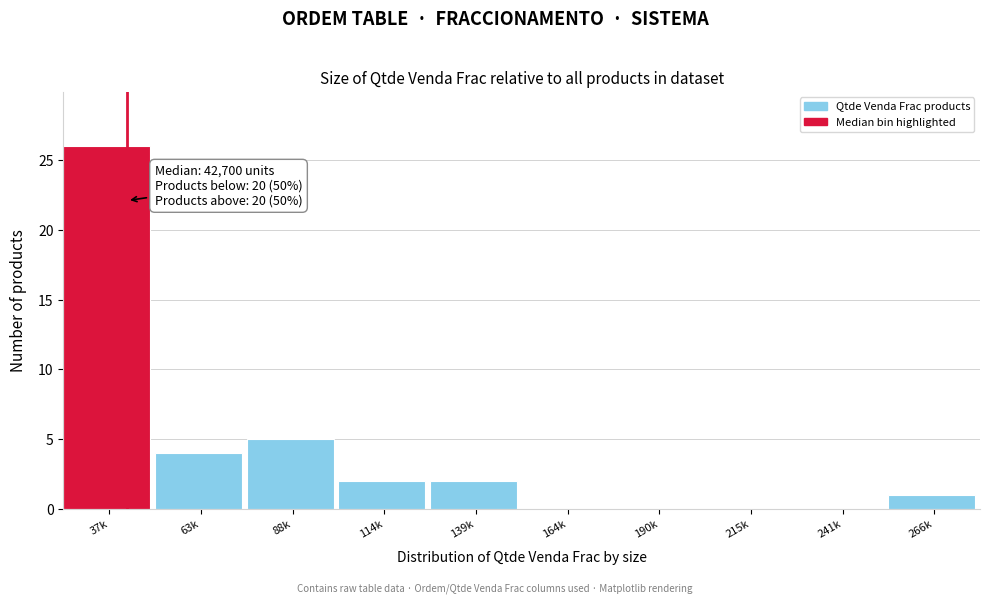

Reading right to left, what are all the values shown in this chart?

266k=1	241k=0	215k=0	190k=0	164k=0	139k=2	114k=2	88k=5	63k=4	37k=26